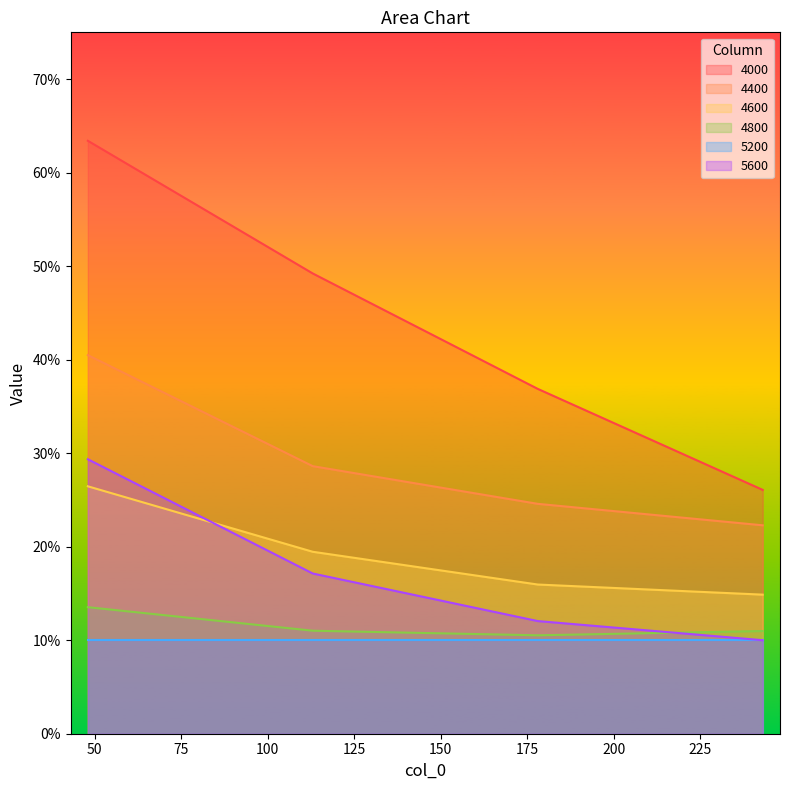

Is the value of 4400 at 178 greater than the value of 4000 at 178?

No